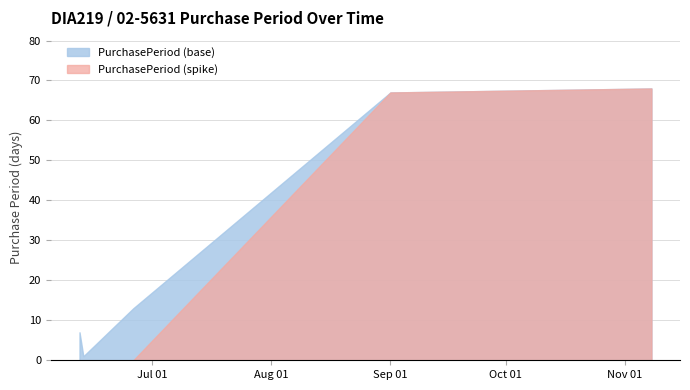

How many data points are less than 13?

2